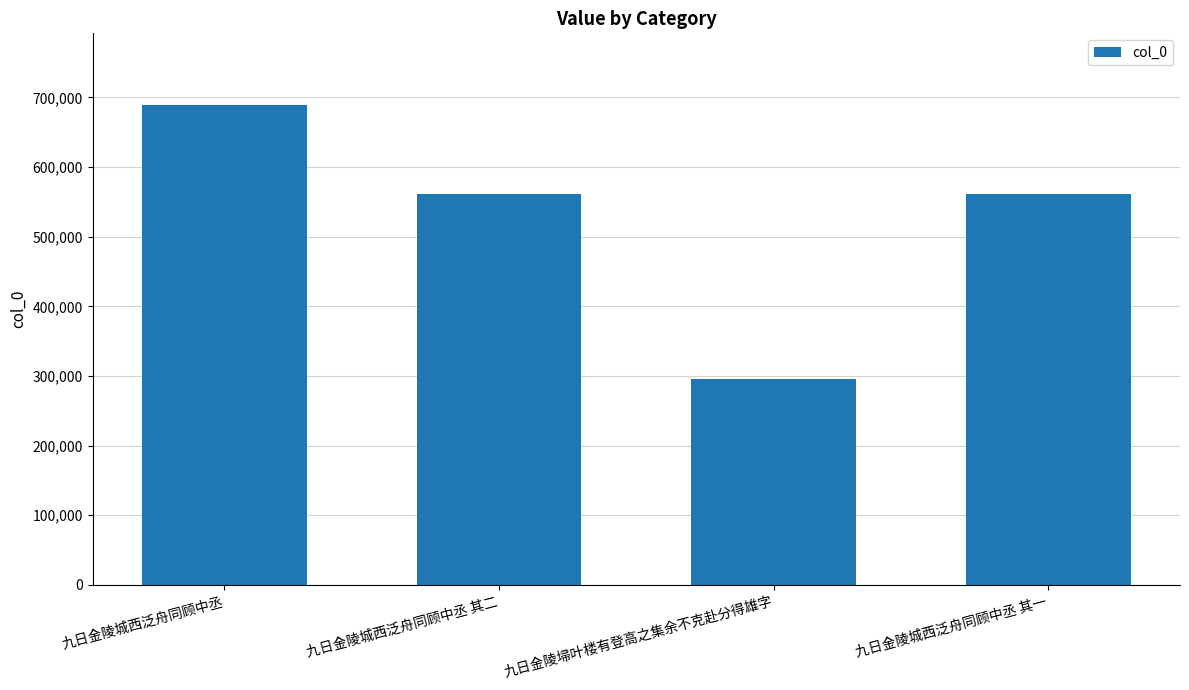

Which category has the highest value across all series?

九日金陵城西泛舟同顾中丞